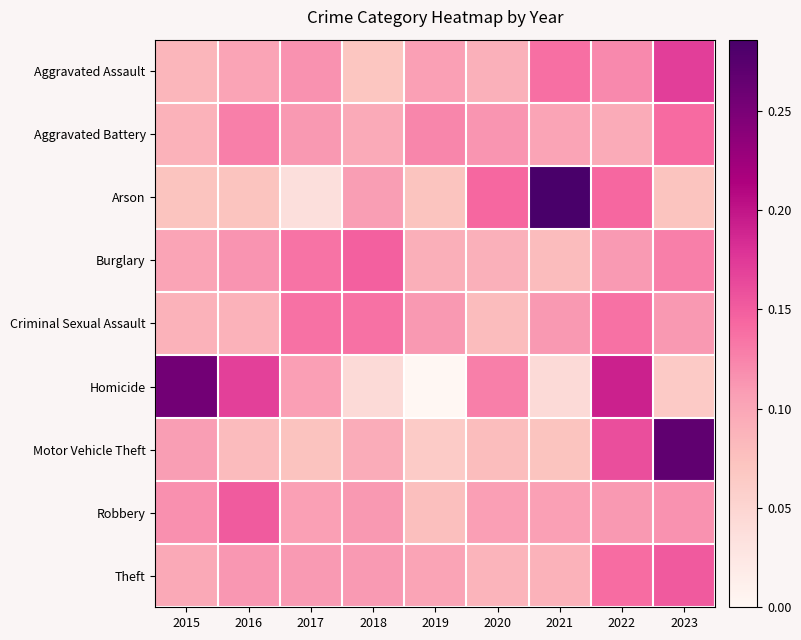

Rank the series at 2020 from highest to lowest value.

Arson, Homicide, Aggravated Battery, Robbery, Burglary, Aggravated Assault, Theft, Criminal Sexual Assault, Motor Vehicle Theft